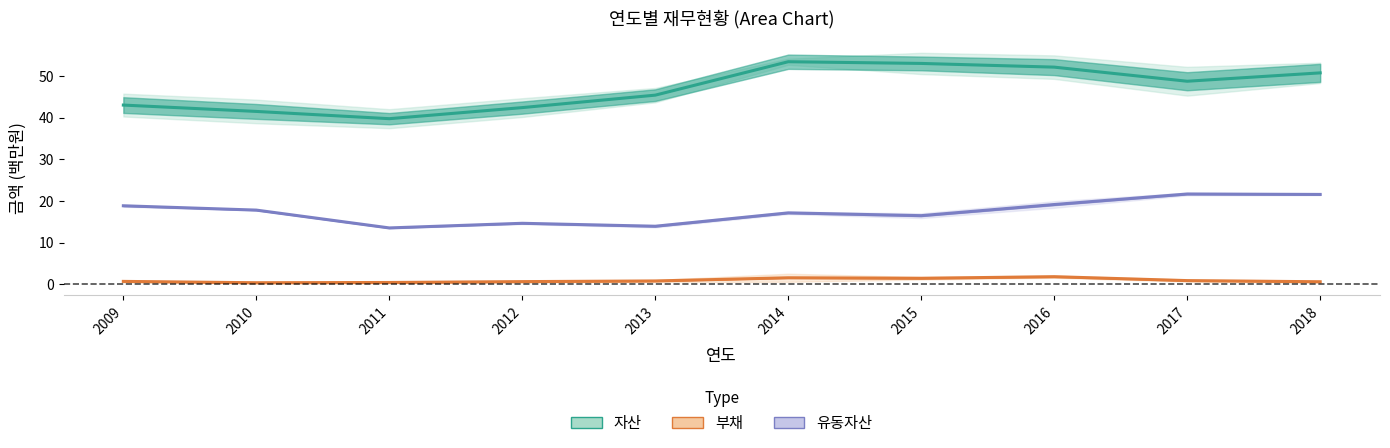

True or false: 자산 and 부채 intersect in this chart.

False